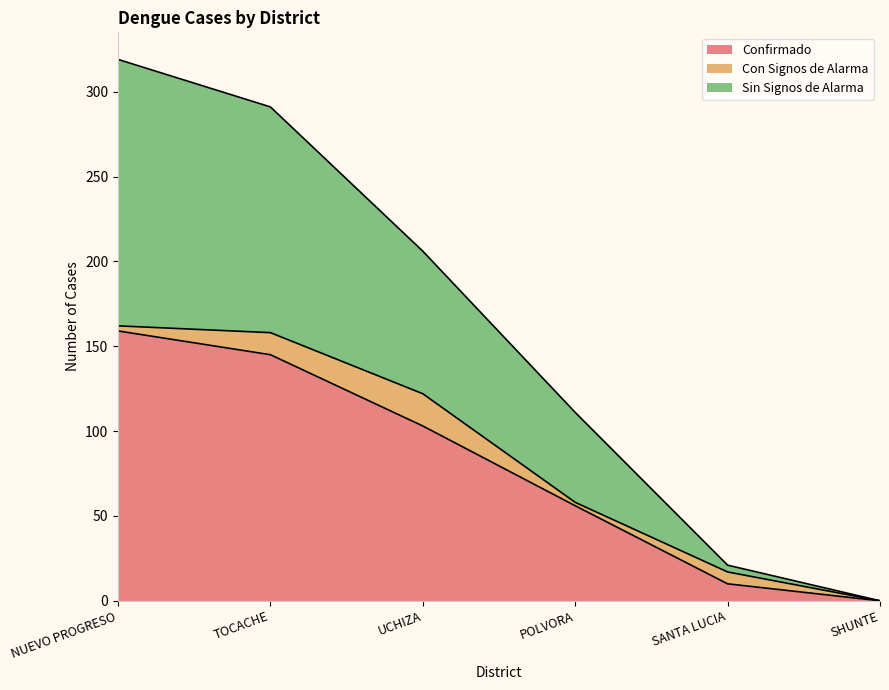

What is the label of the 5th point from the left?

SANTA LUCIA